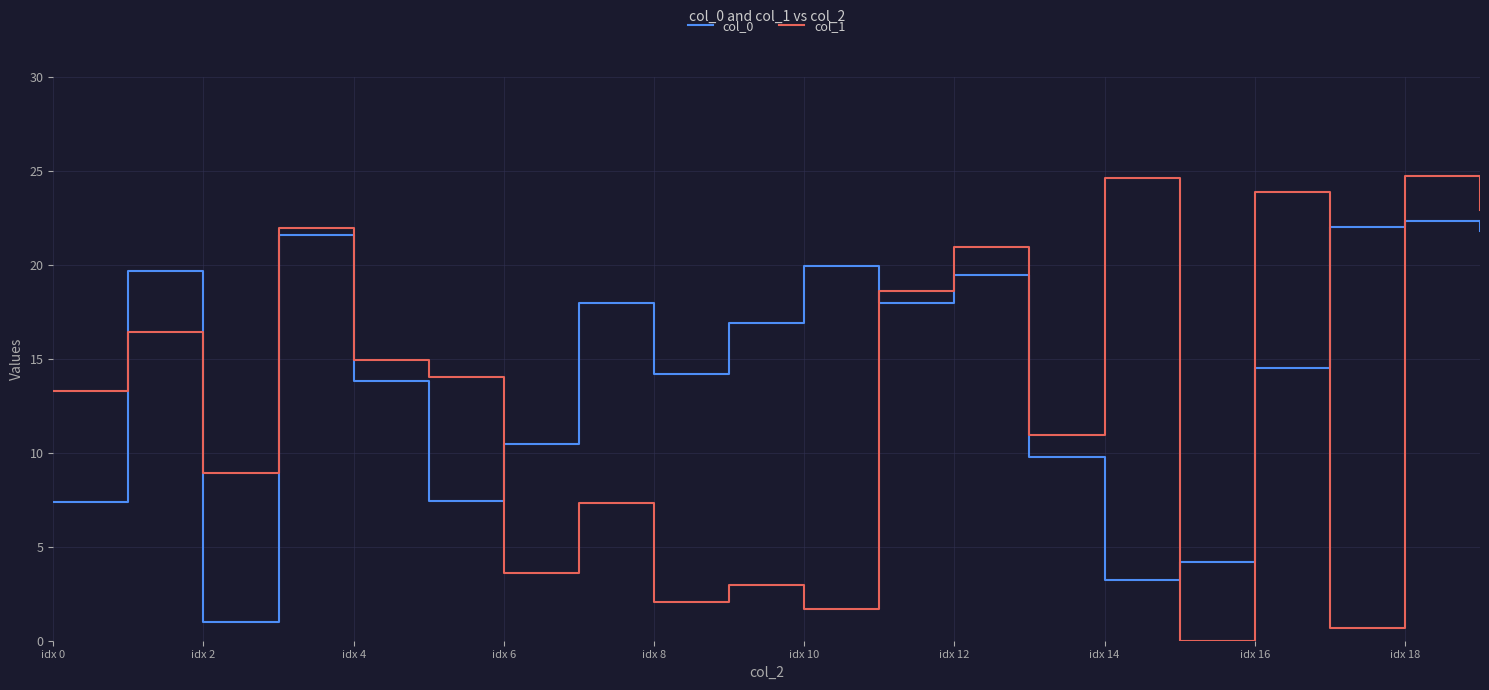

After their last crossing, which series has the higher values: col_1 or col_0?

col_1